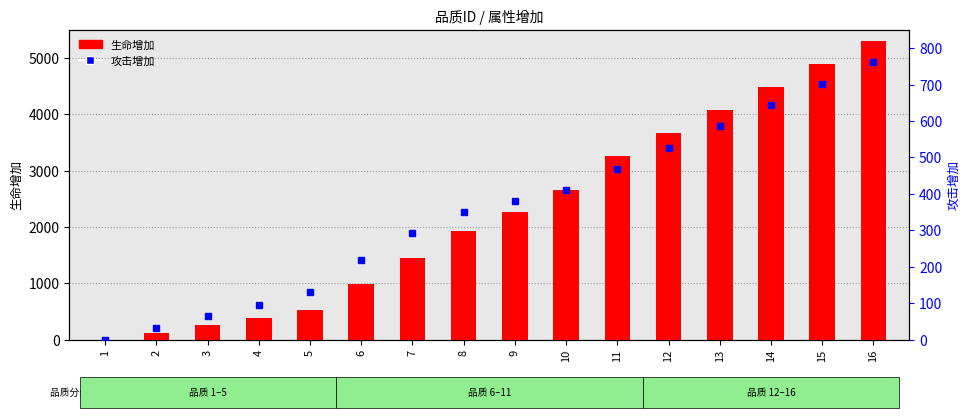

How many positive values does the 攻击增加 series have?

15